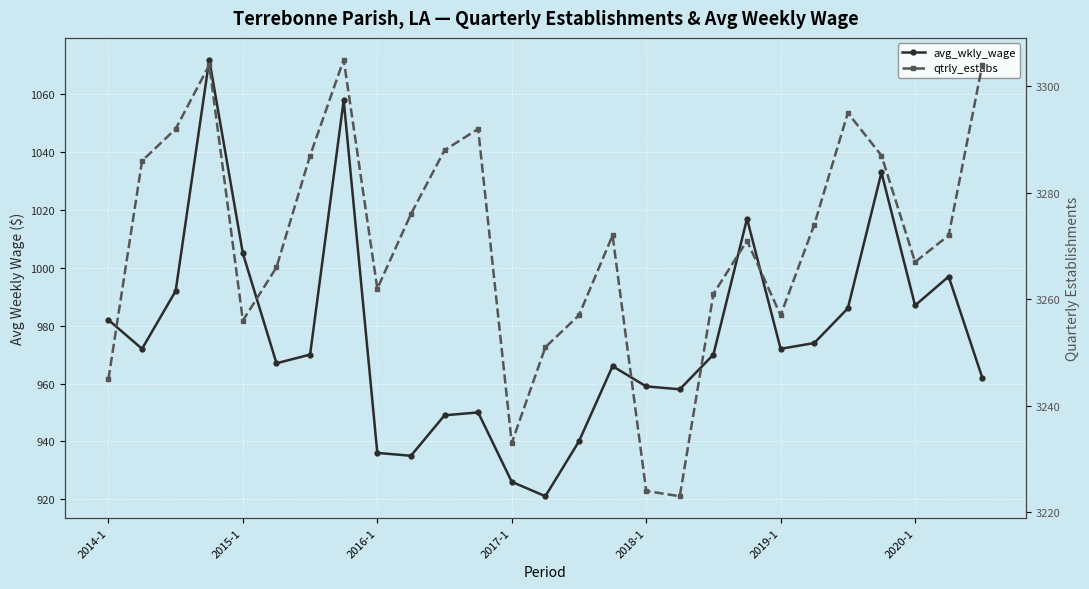

What is the total value across all series at 22?

4281